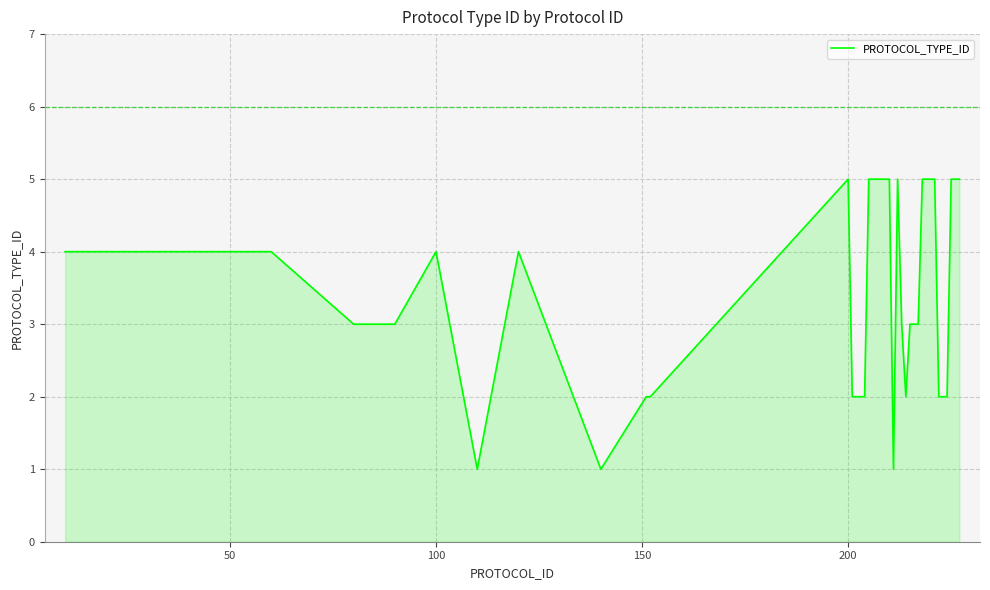

What is the difference between the maximum and minimum values?

4